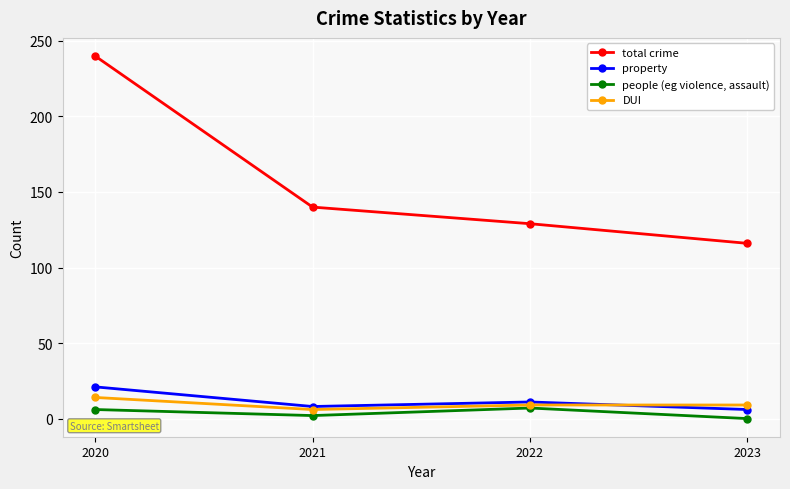

What is the spread (max minus min) of values at 2023?

116